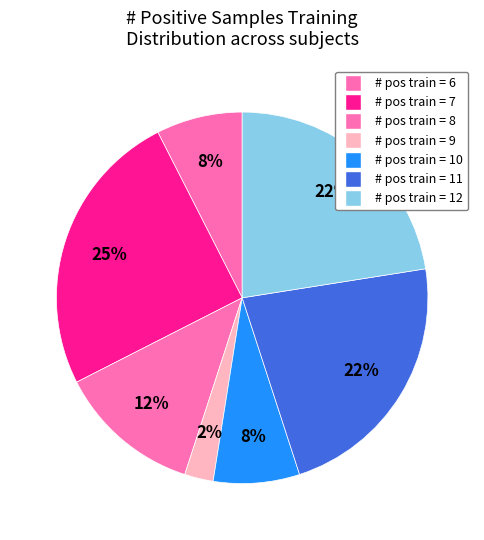

To the nearest percent, what is the average slice percentage?

14%